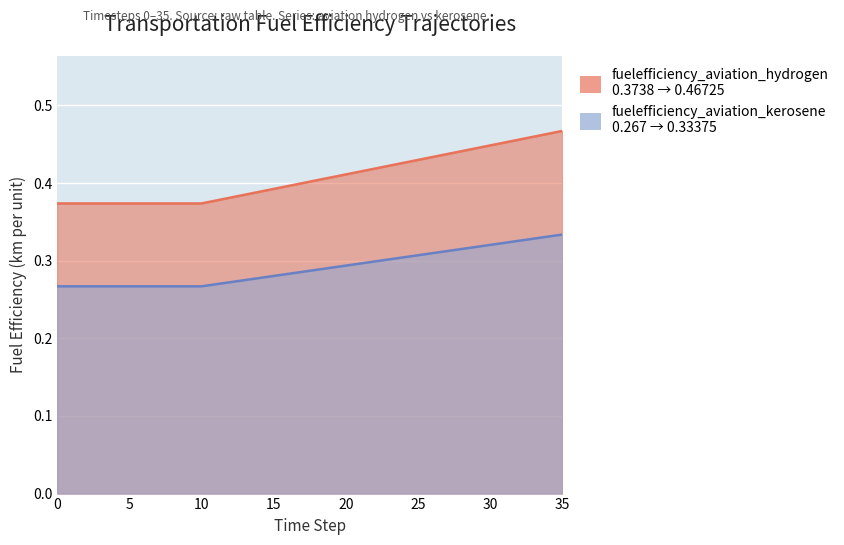

What is the greatest value displayed?

0.5